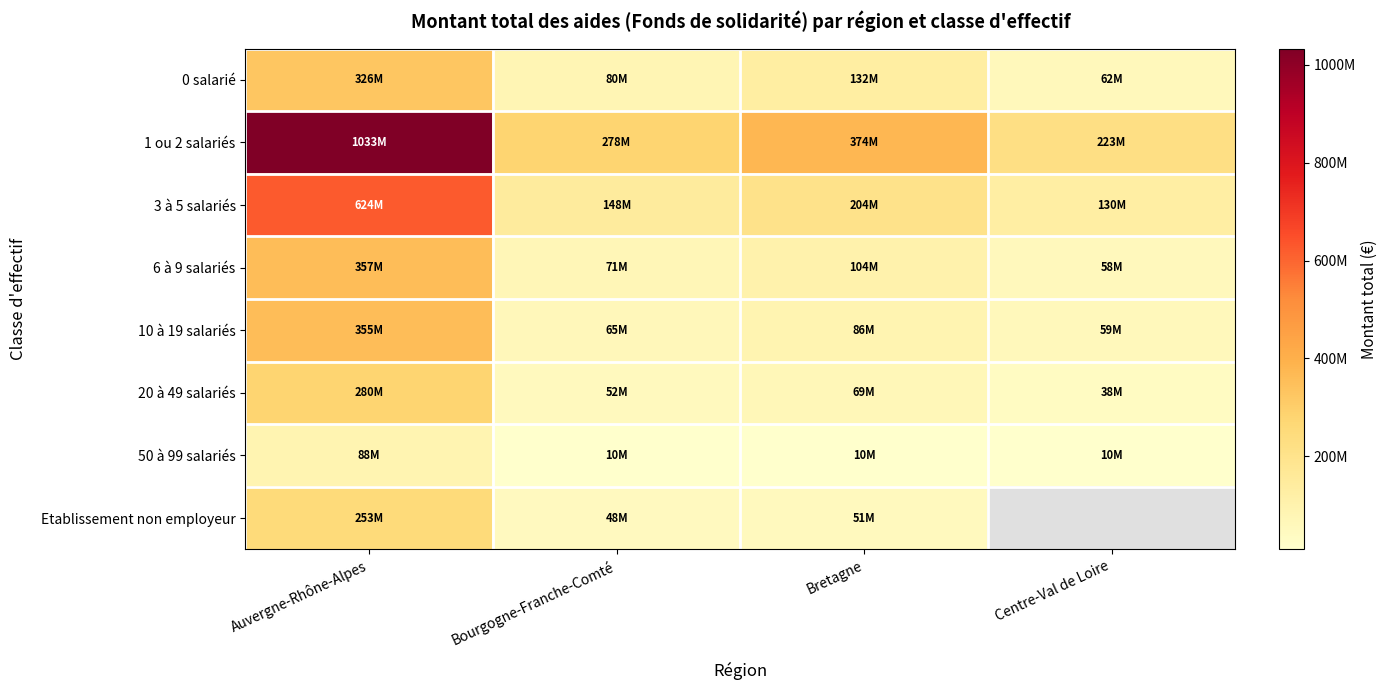

At which category does the chart reach its peak across all series?

Auvergne-Rhône-Alpes